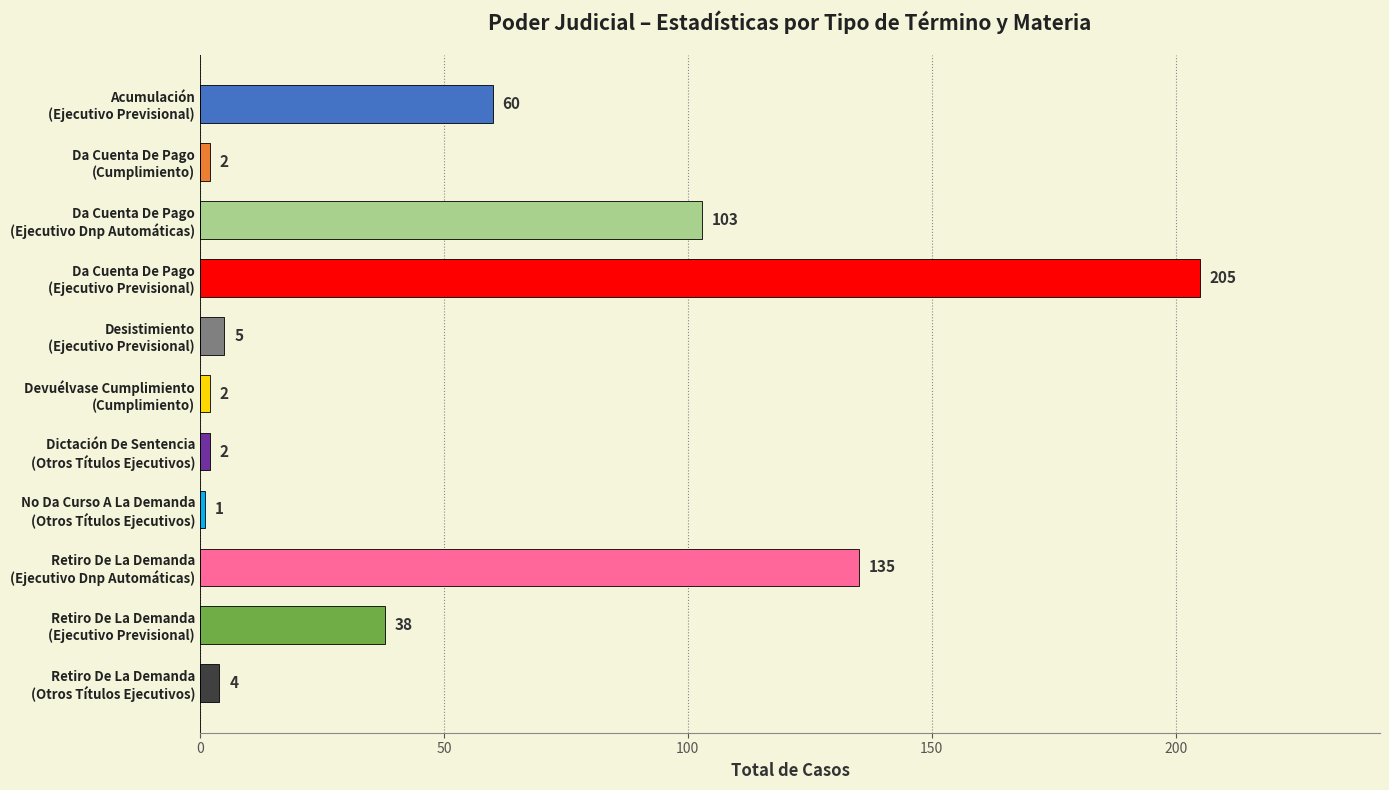

What is the value of the 5th bar from the top?

5